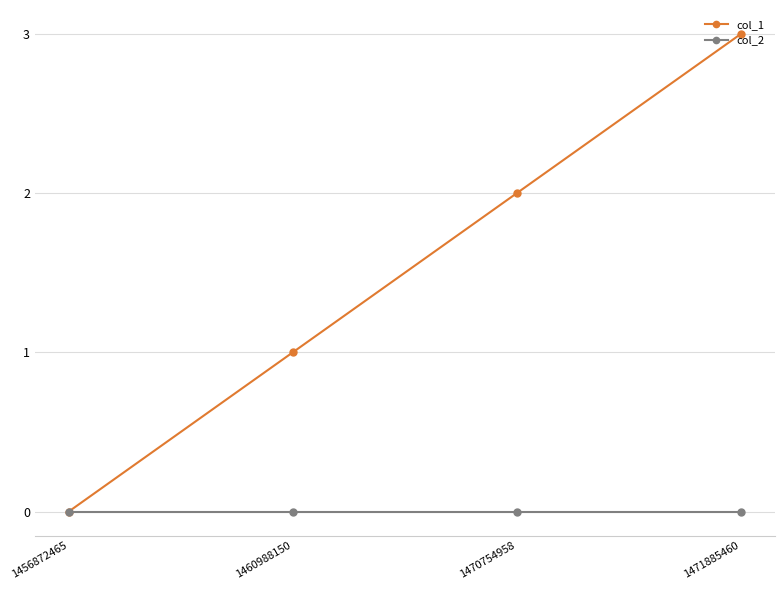

How many col_1 values are between 1 and 3?

3